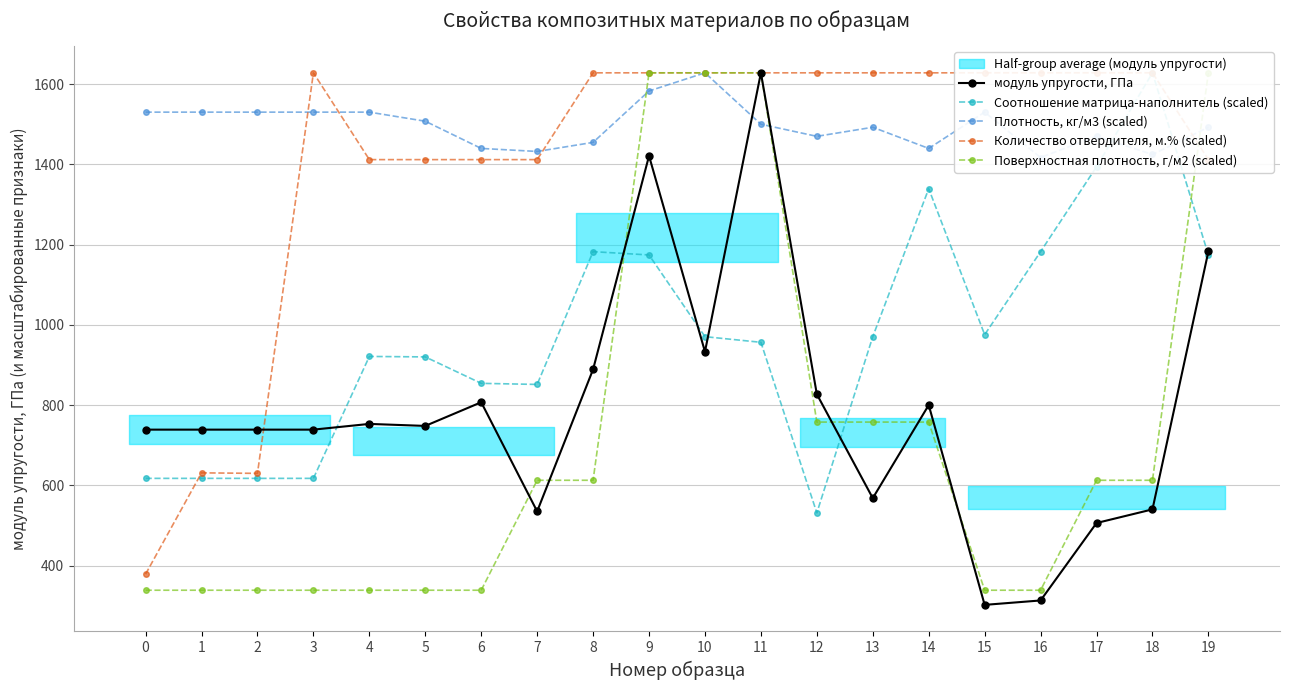

What is the maximum value for модуль упругости, ГПа?

1628.0